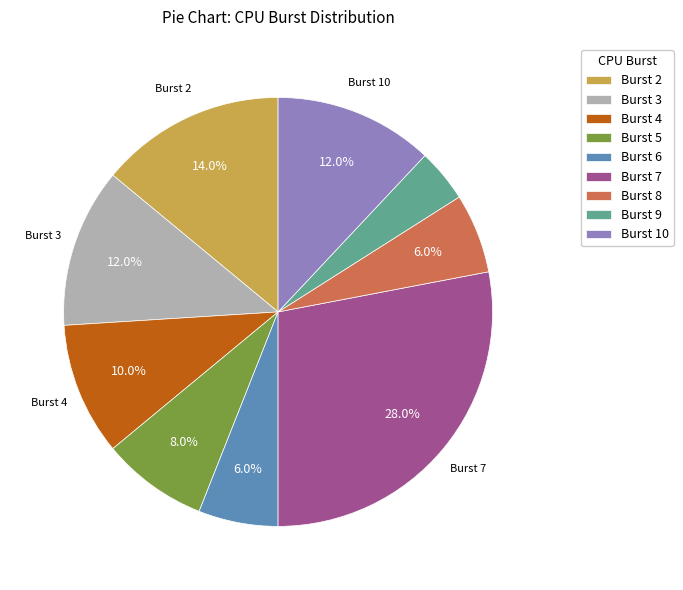

Do Burst 2 and Burst 6 together represent more than half of the pie?

No